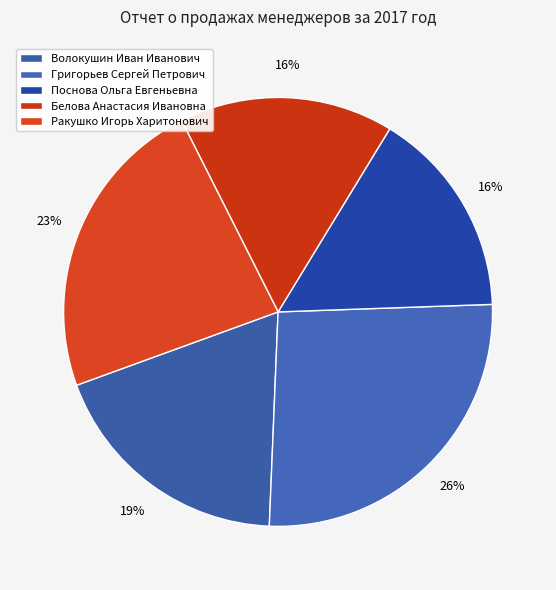

Rank the categories by value from lowest to highest.

Поснова Ольга Евгеньевна, Белова Анастасия Ивановна, Волокушин Иван Иванович, Ракушко Игорь Харитонович, Григорьев Сергей Петрович